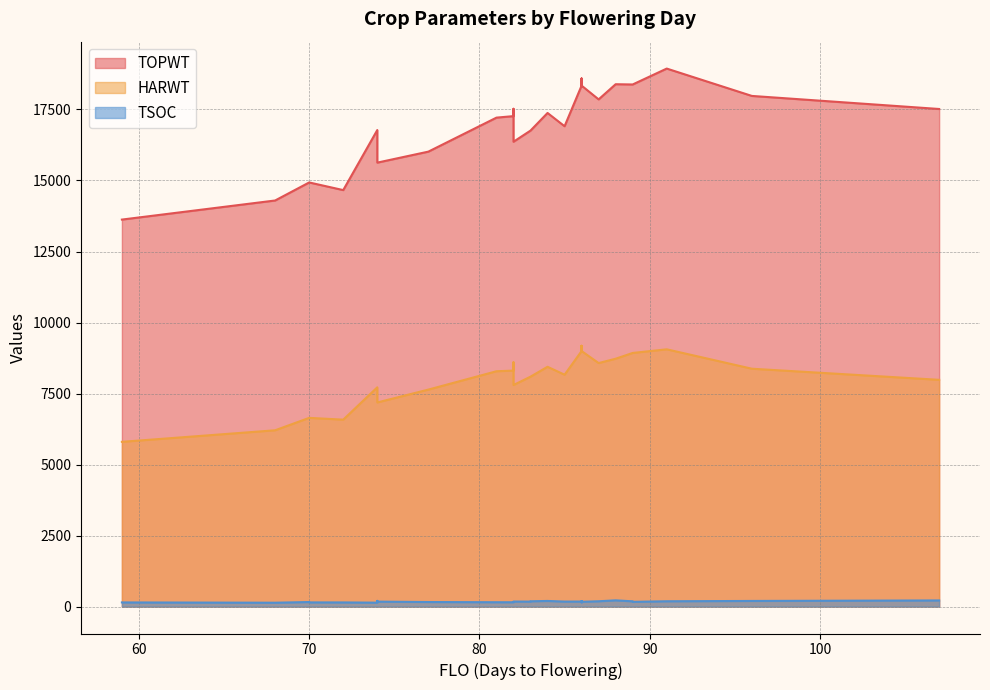

Reading left to right, list all the values displayed in this chart.

TOPWT: 18340	16910	16016	18314	17524	17213	18314	17517	18340	18380	18340	16811	13624	14931	16757	17377	14296	15629	16757	17977	17524	14662	16364	18586	18389	17266	17855	18586	15981	16776	18380	18340	18940	14931
HARWT: 8996	8163	7639	8991	8601	8285	8991	7983	8996	8929	8996	8072	5800	6644	8094	8442	6207	7186	8094	8374	8601	6581	7800	9179	8726	8308	8573	9179	7440	7719	8929	8996	9057	6644
TSOC: 176	177	161	170	158	154	163	217	178	168	170	165	147	161	176	199	137	175	187	199	153	147	178	154	220	153	188	156	202	139	186	189	188	148